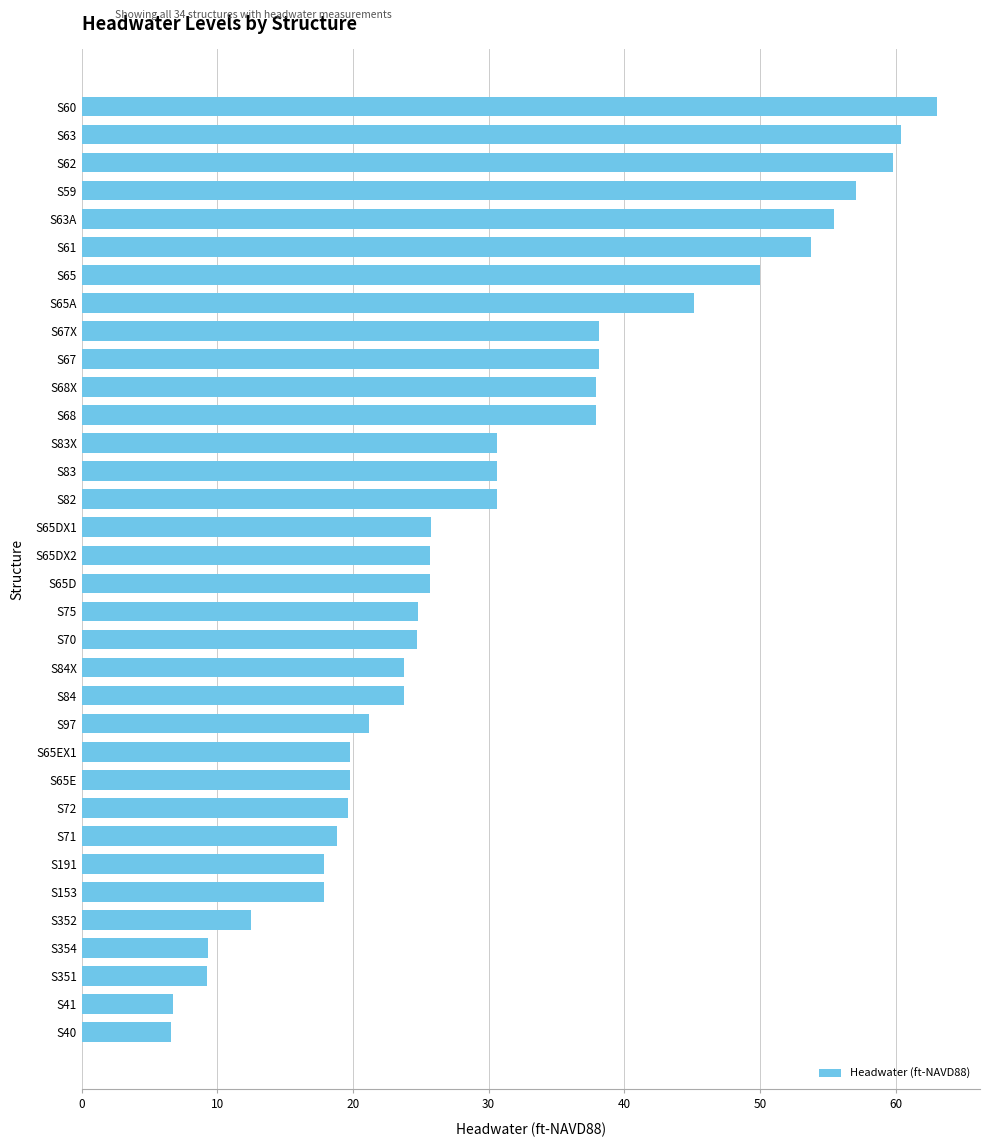

True or false: the data shows 55.5 at S63A.

True